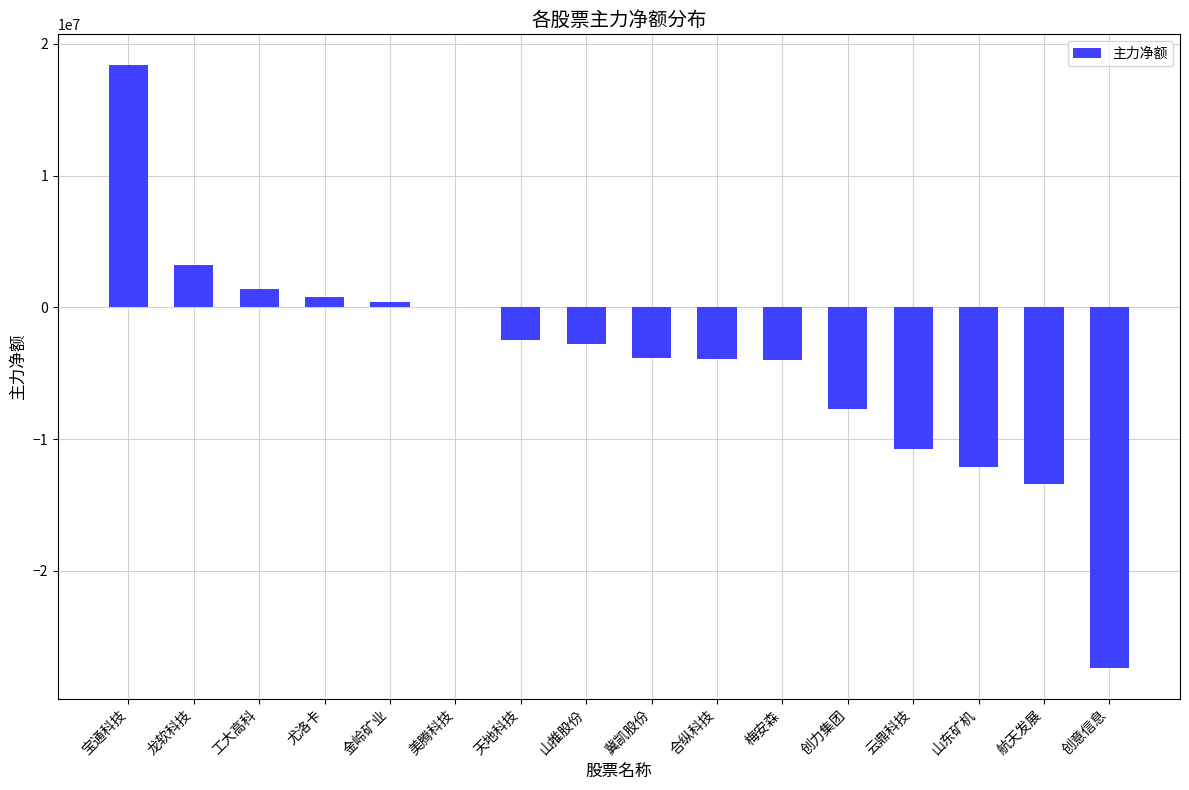

How many series are shown in this chart?

1